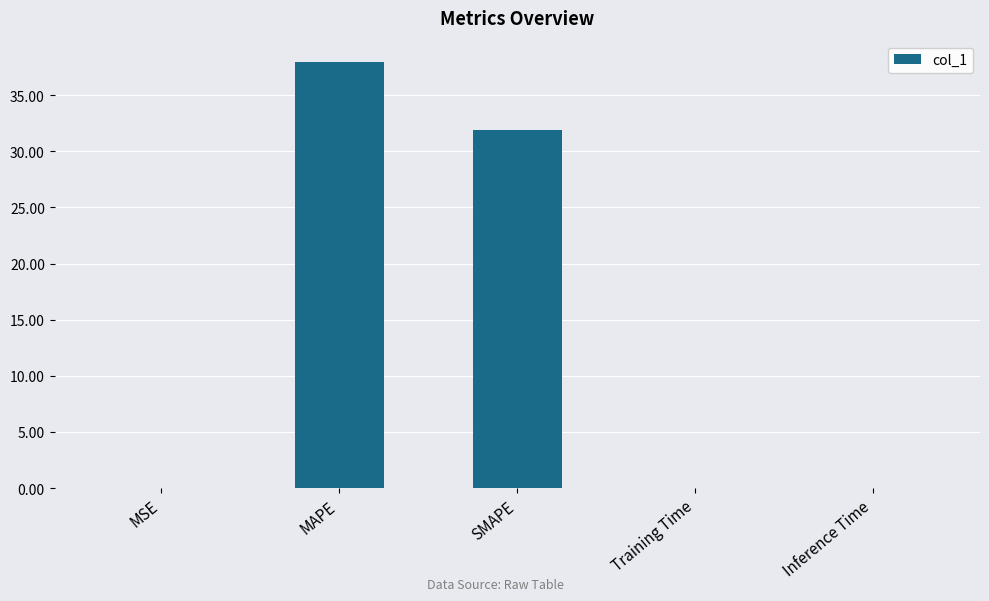

Does the chart contain stacked bars?

No